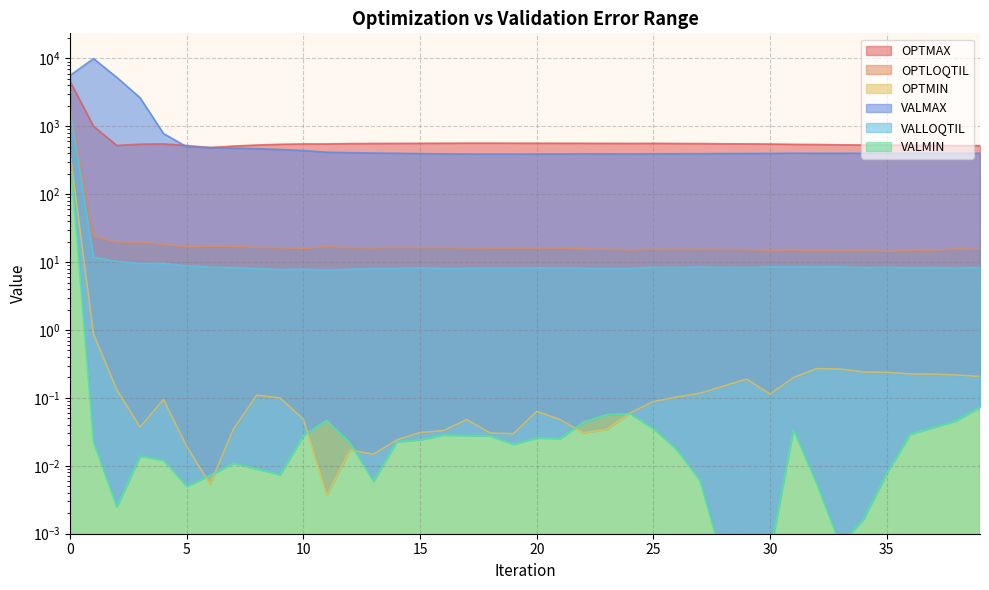

At 14, list the series in order from smallest to largest.

VALMIN, OPTMIN, VALLOQTIL, OPTLOQTIL, VALMAX, OPTMAX